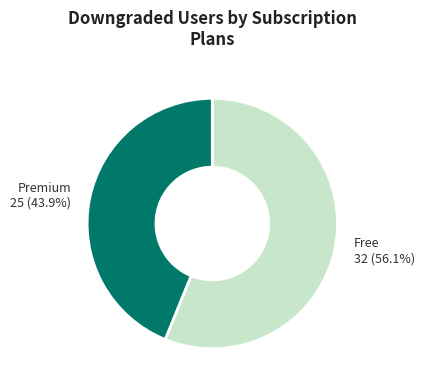

Does any single category account for the majority?

Yes